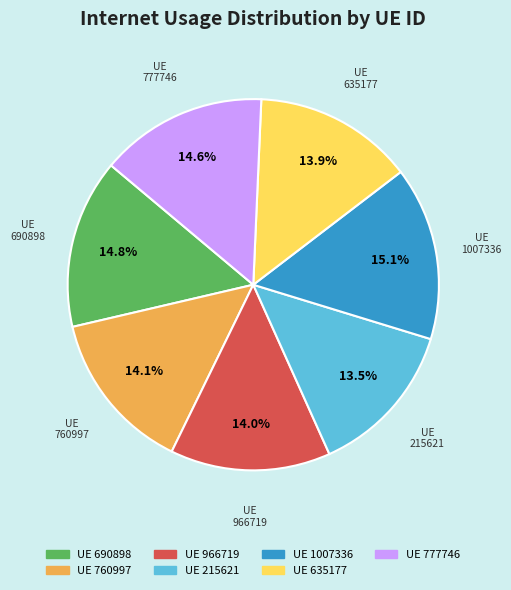

Is there a majority slice in this chart?

No